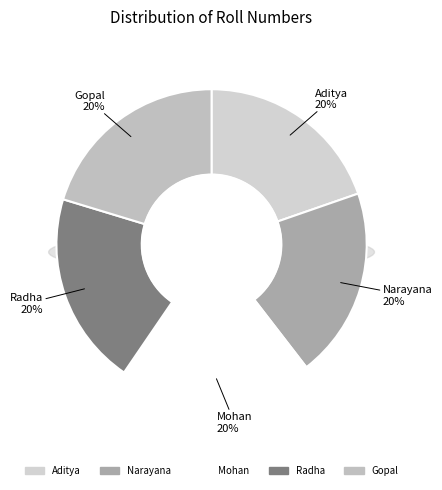

Which slice is the smallest?

Aditya